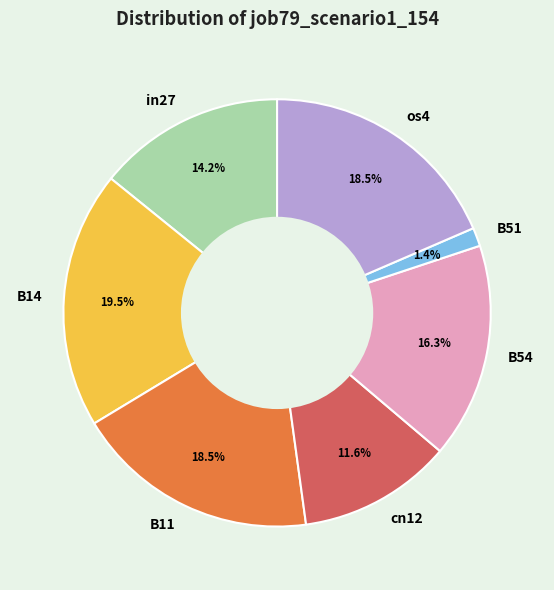

To the nearest percent, what is the difference between the B14 and in27 slice percentages?

5%